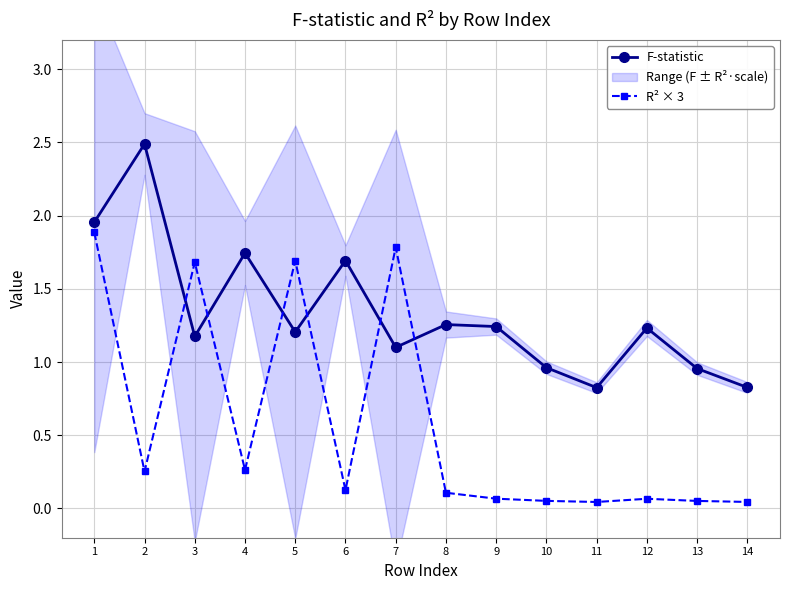

At which category does F-statistic reach its first local peak?

2